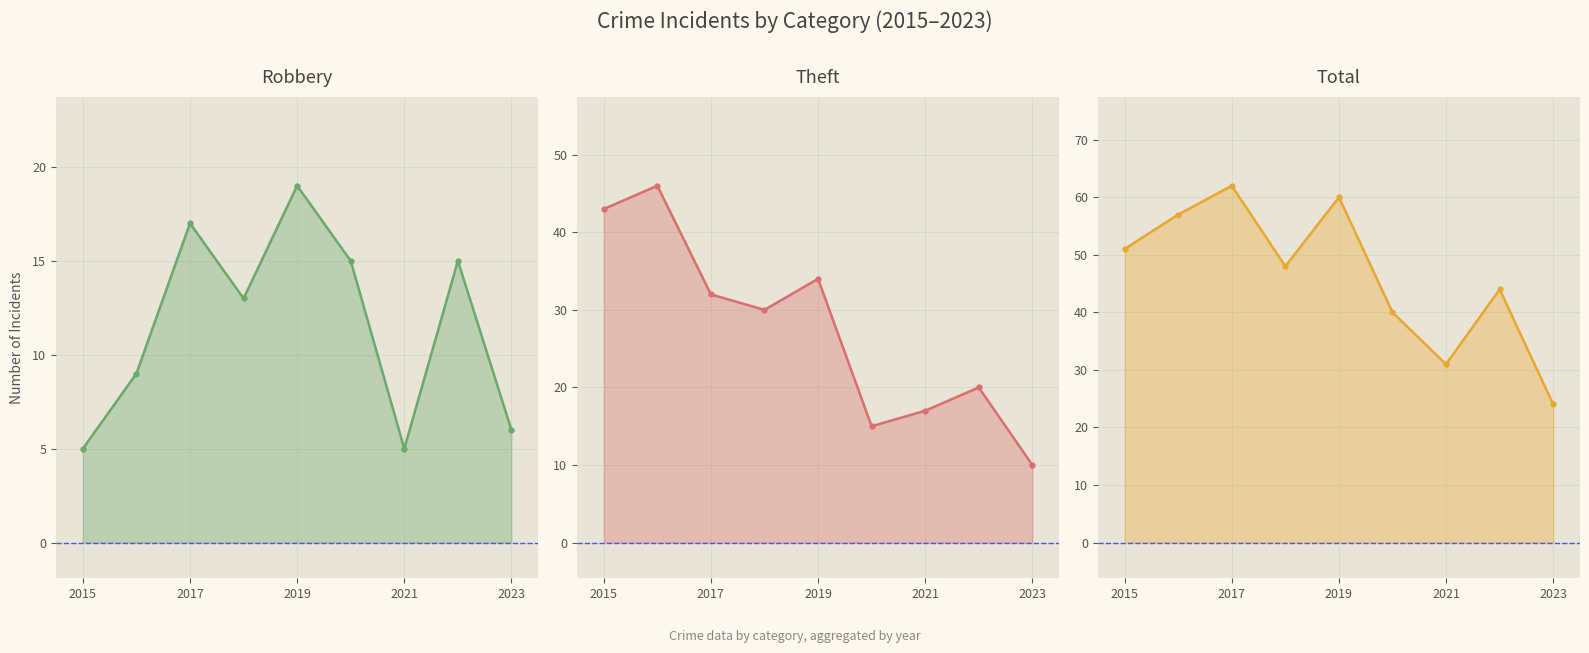

Does the chart have visible grid lines?

Yes